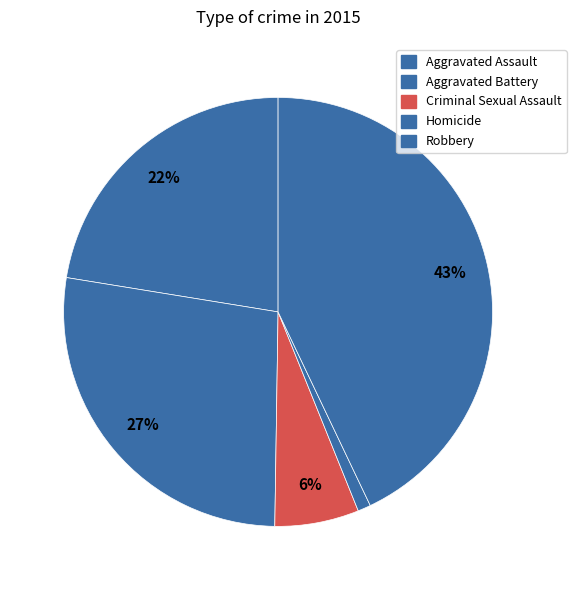

Is Aggravated Battery the majority of the pie?

No